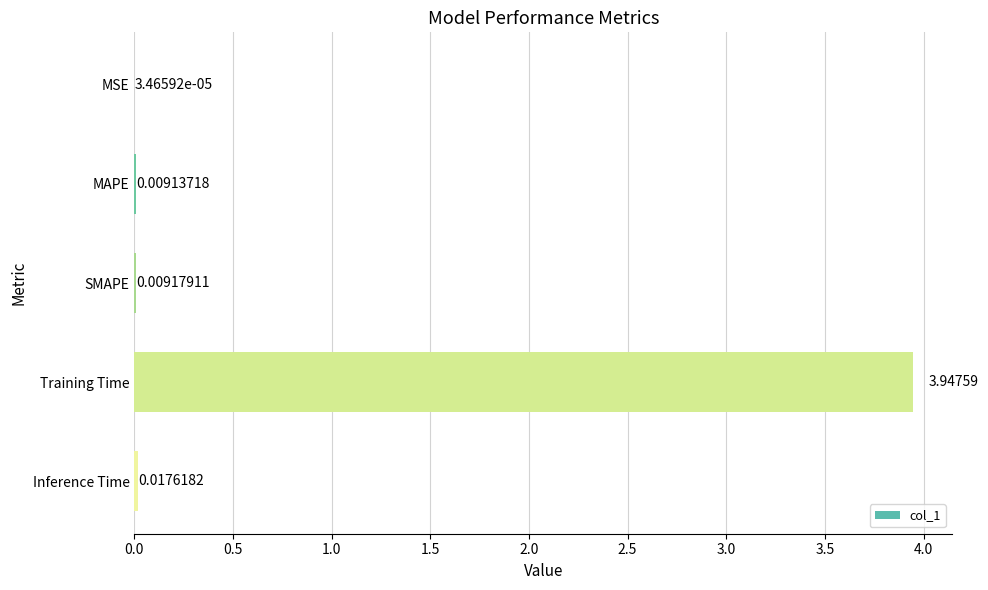

What is the sum of the values at Training Time and SMAPE?

4.0